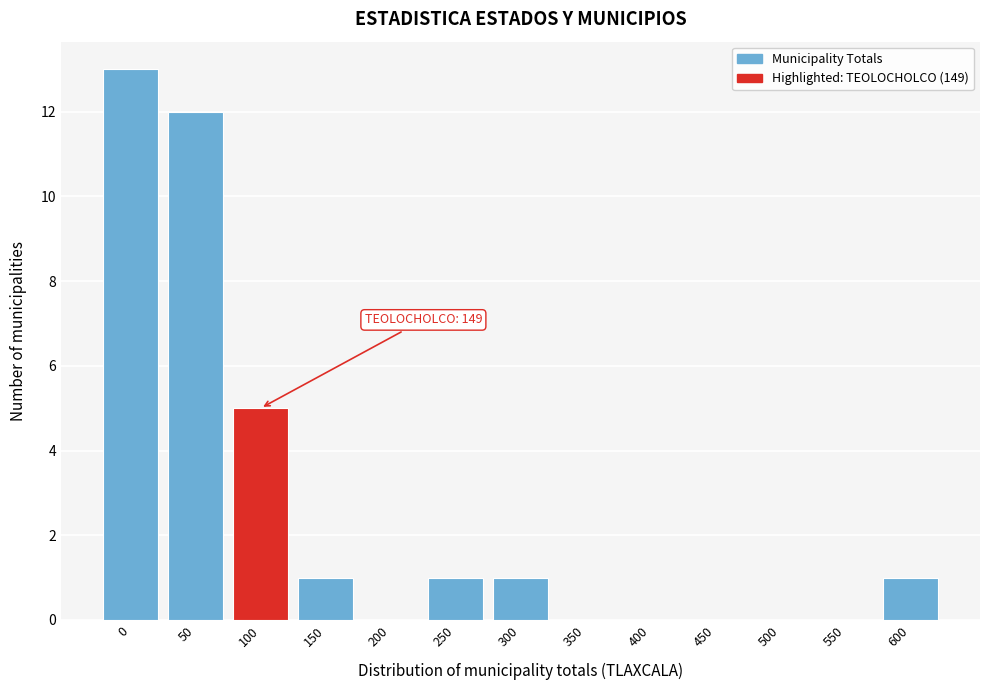

Reading left to right, transcribe all the data shown in this chart.

0=13	50=12	100=5	150=1	200=0	250=1	300=1	350=0	400=0	450=0	500=0	550=0	600=1